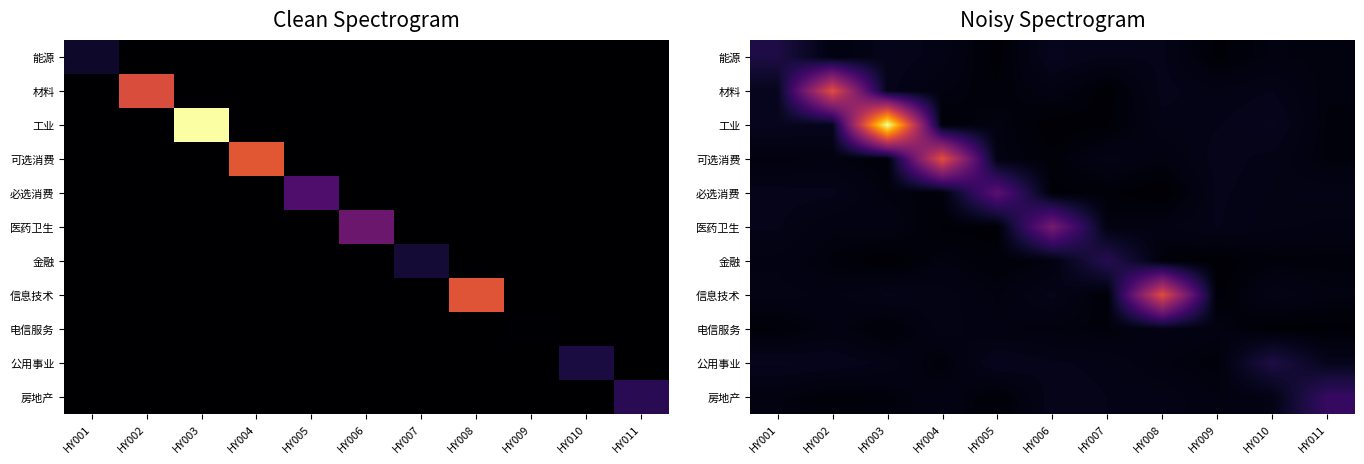

The value of 信息技术 at HY011 is 0.0. True or false?

True